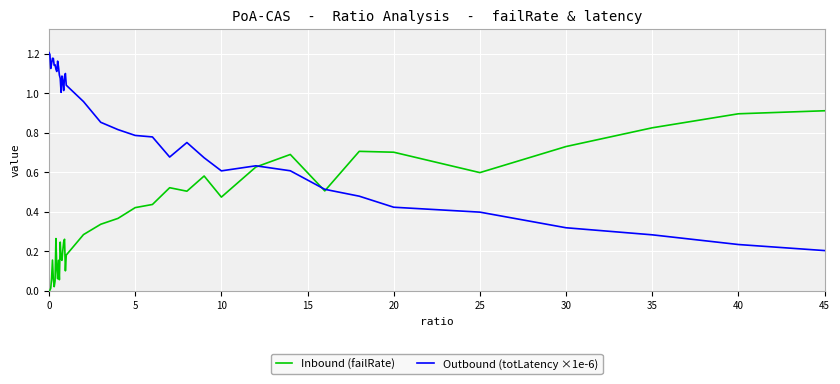

Which series has the largest total across all categories?

Outbound (totLatency ×1e-6)